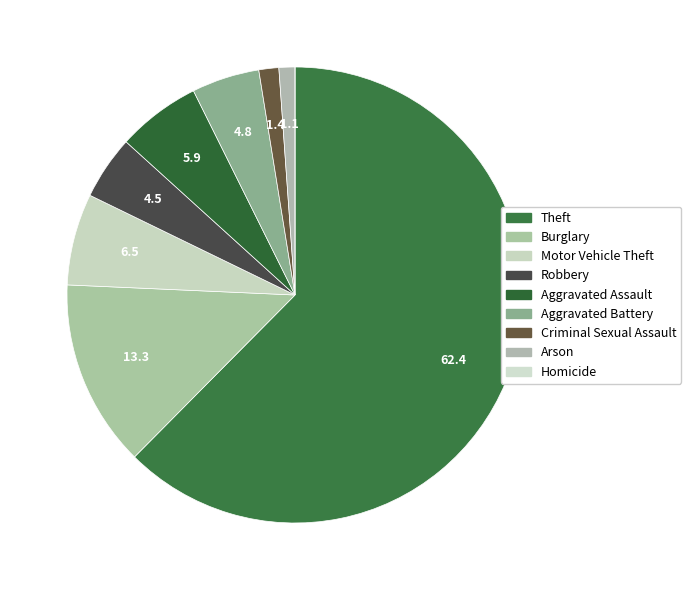

Do Aggravated Assault and Criminal Sexual Assault together represent more than half of the pie?

No